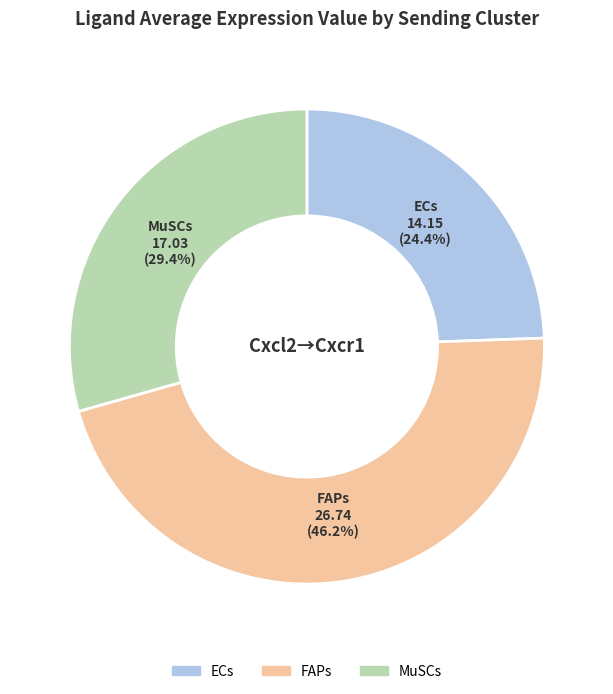

To the nearest percent, what is the difference between the largest and smallest slice percentages?

22%